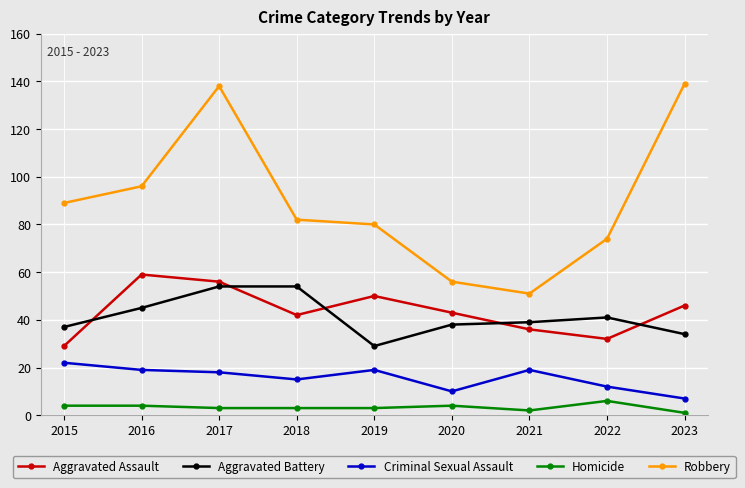

What are all the series names shown in the legend?

Aggravated Assault, Aggravated Battery, Criminal Sexual Assault, Homicide, Robbery